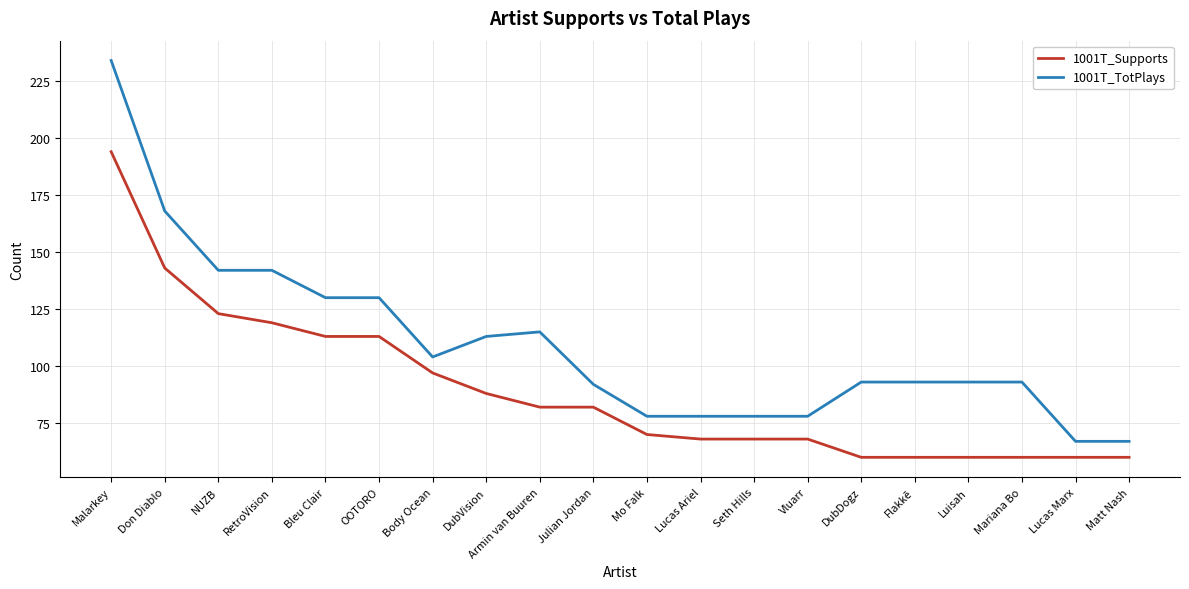

Reading right to left, transcribe all the data shown in this chart.

1001T_Supports: 60	60	60	60	60	60	68	68	68	70	82	82	88	97	113	113	119	123	143	194
1001T_TotPlays: 67	67	93	93	93	93	78	78	78	78	92	115	113	104	130	130	142	142	168	234